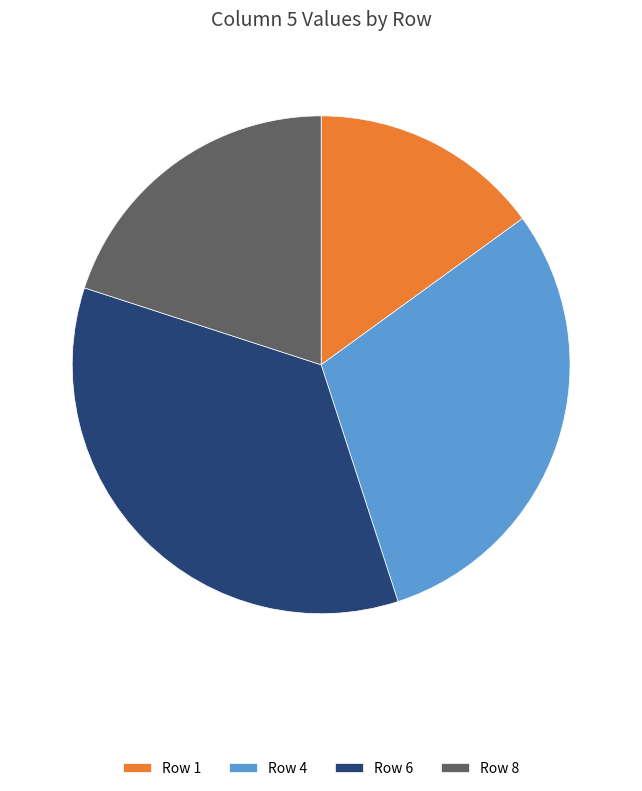

What is the ratio of the value at Row 6 to the value at Row 1?

2.3